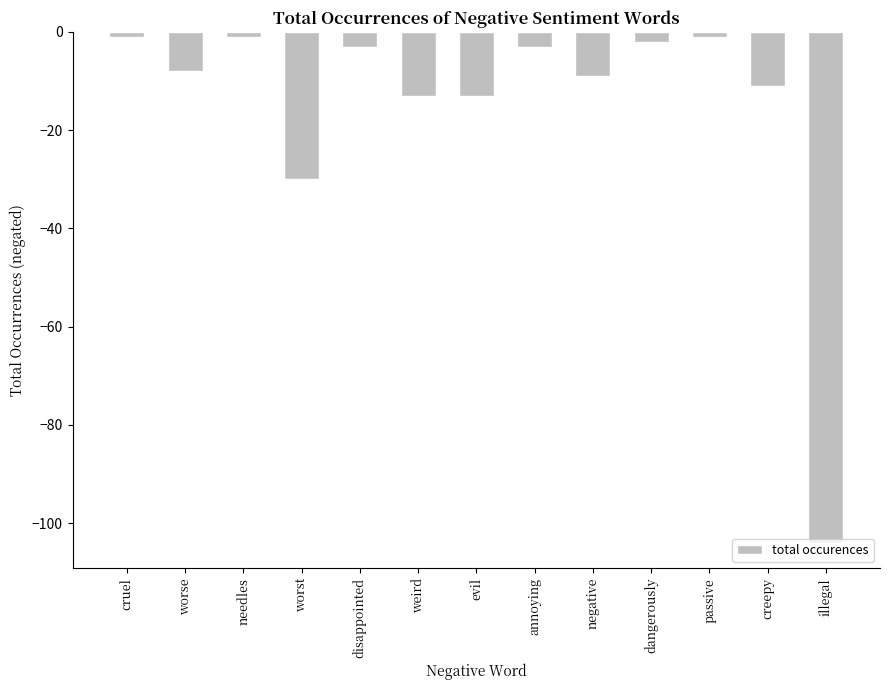

The chart shows a value of -9 at negative. True or false?

True